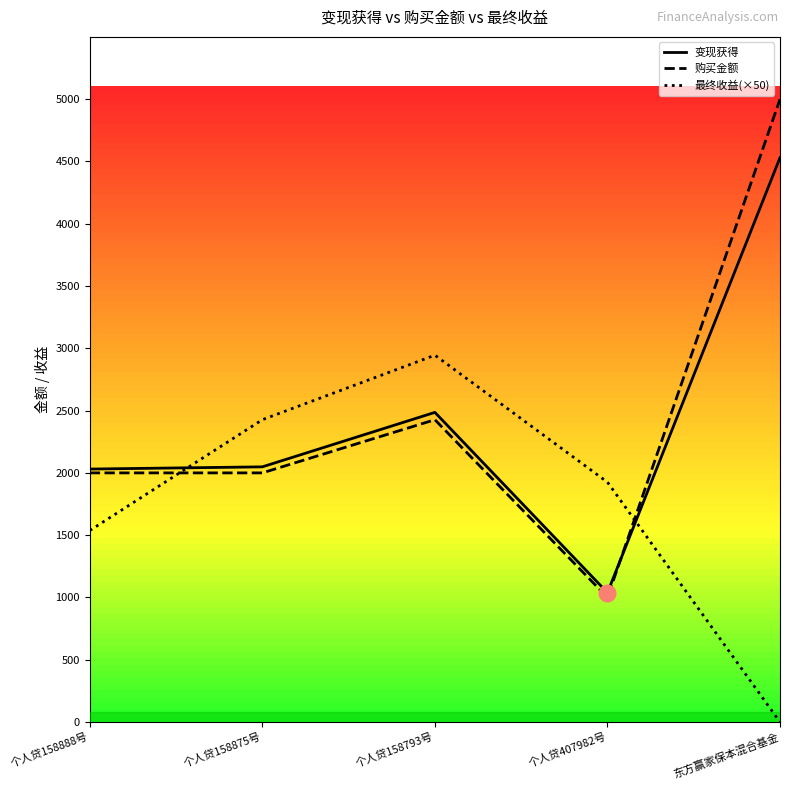

Is it true that 最终收益 equals 1537.5 at 个人贷158888号?

True